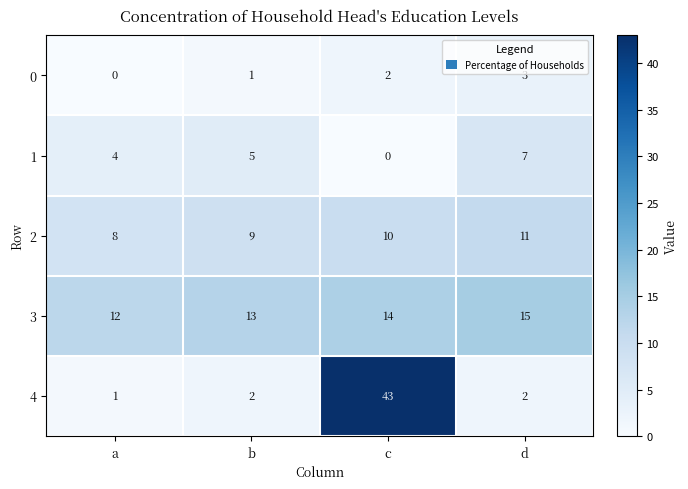

What is the greatest value displayed?

43